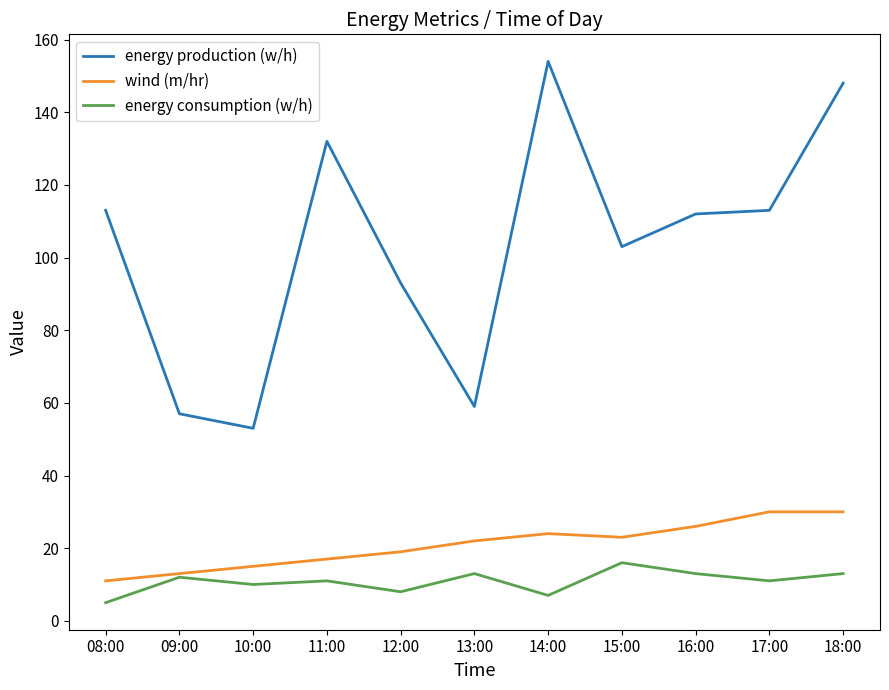

What are all the series names shown in the legend?

energy production (w/h), wind (m/hr), energy consumption (w/h)